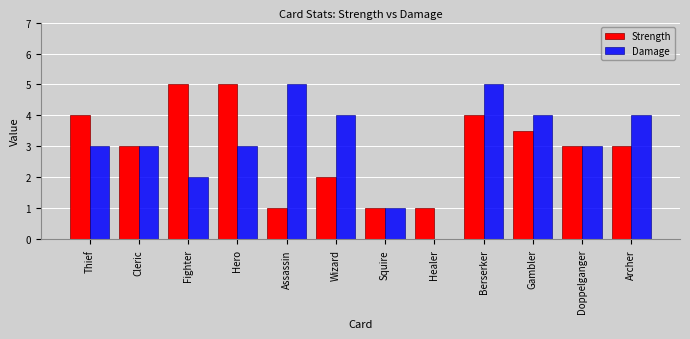

Is it true that Strength equals 4.7 at Cleric?

False